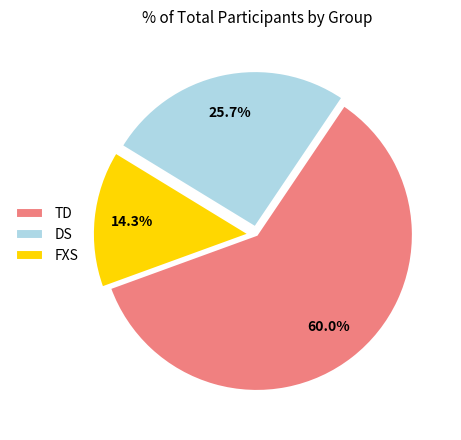

To the nearest percent, what is the difference between the largest and smallest slice percentages?

46%